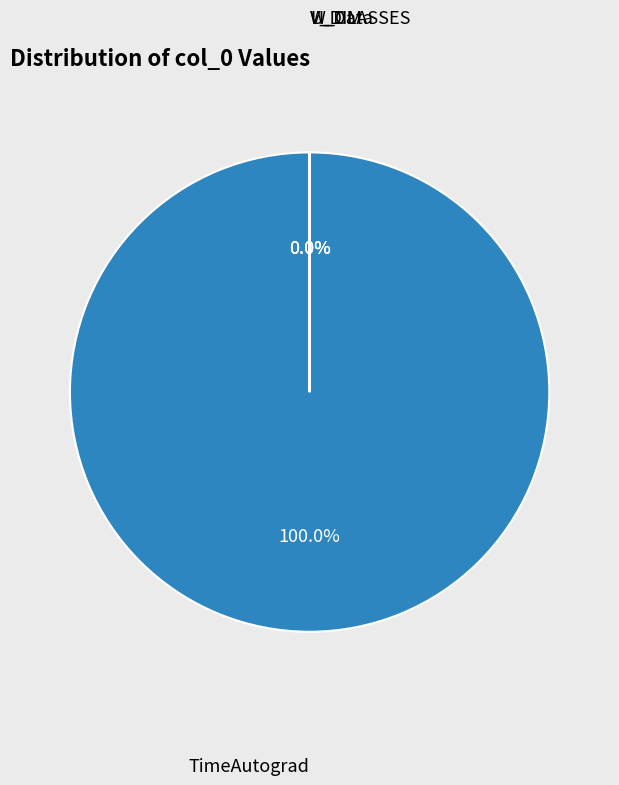

Count the number of slices in the pie.

4